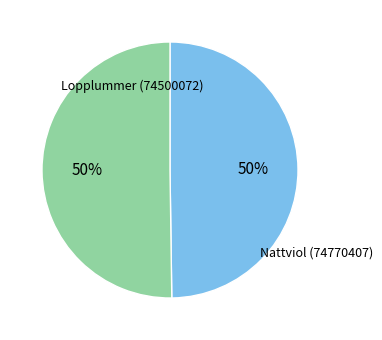

To the nearest percent, what is the average slice percentage?

50%